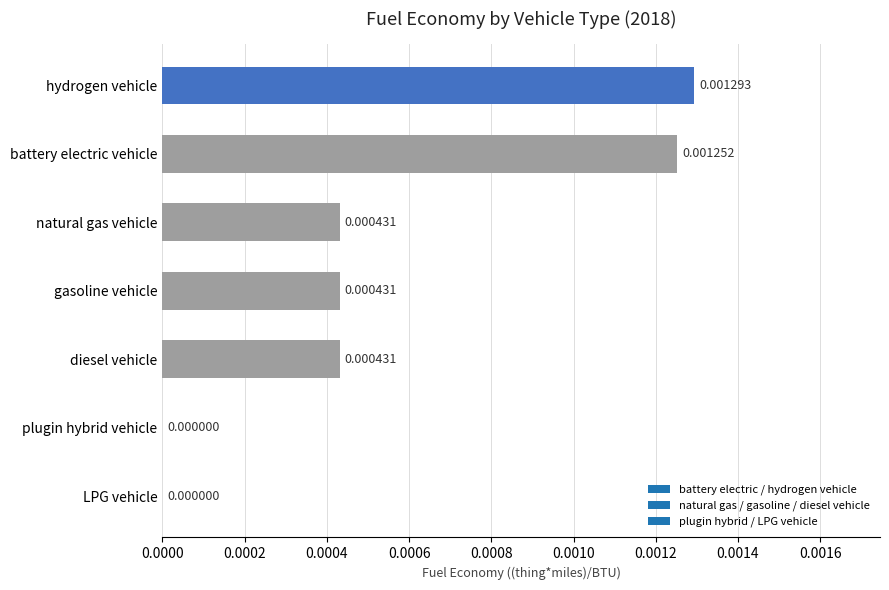

Which category has the highest value across all series?

hydrogen vehicle